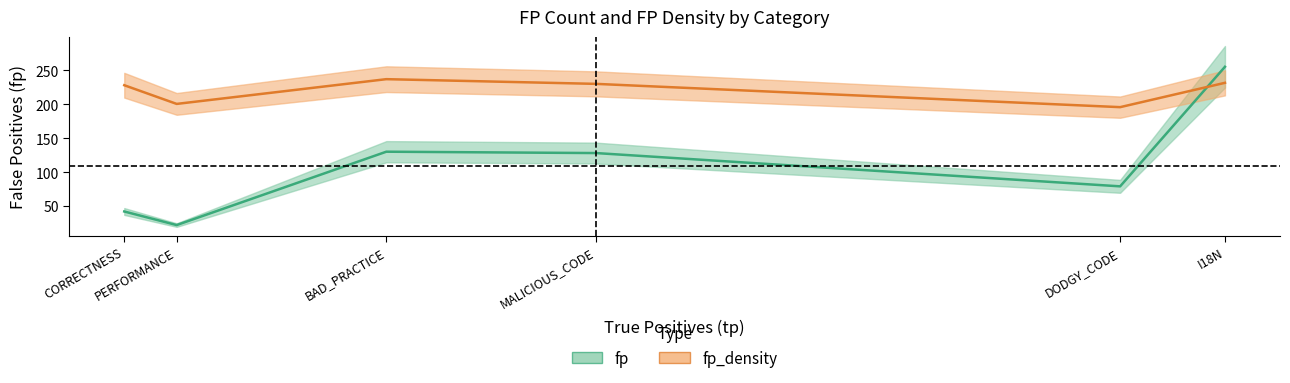

At which label does fp first exceed 128?

BAD_PRACTICE